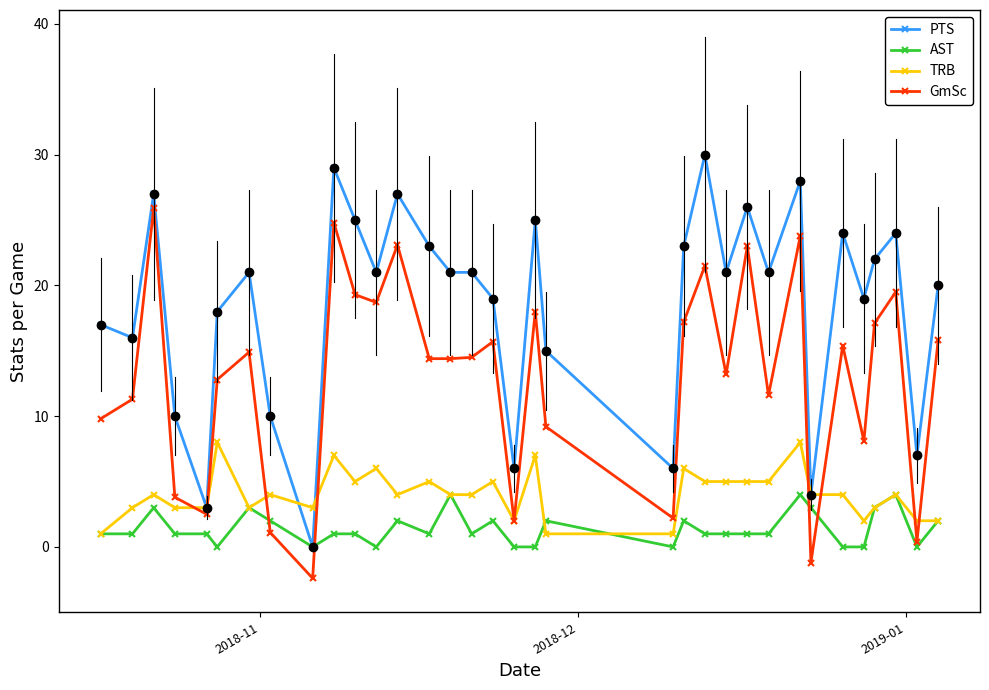

Which series has the largest total across all categories?

PTS